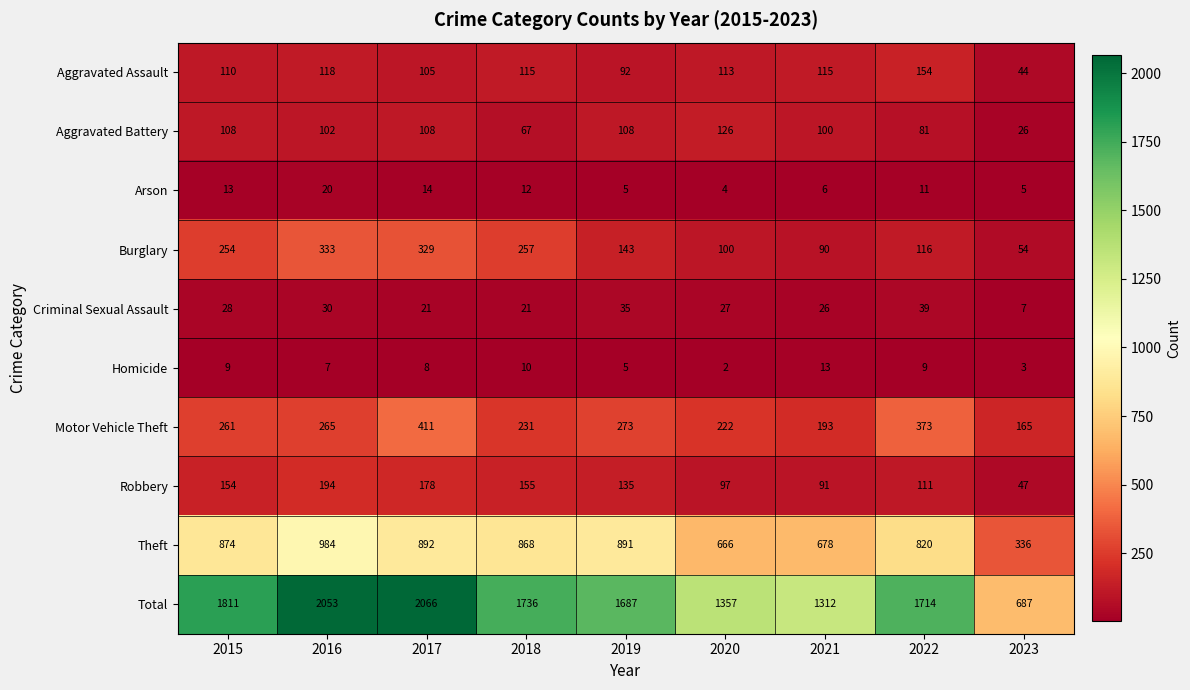

Which category has the highest value in the Aggravated Battery series?

2020